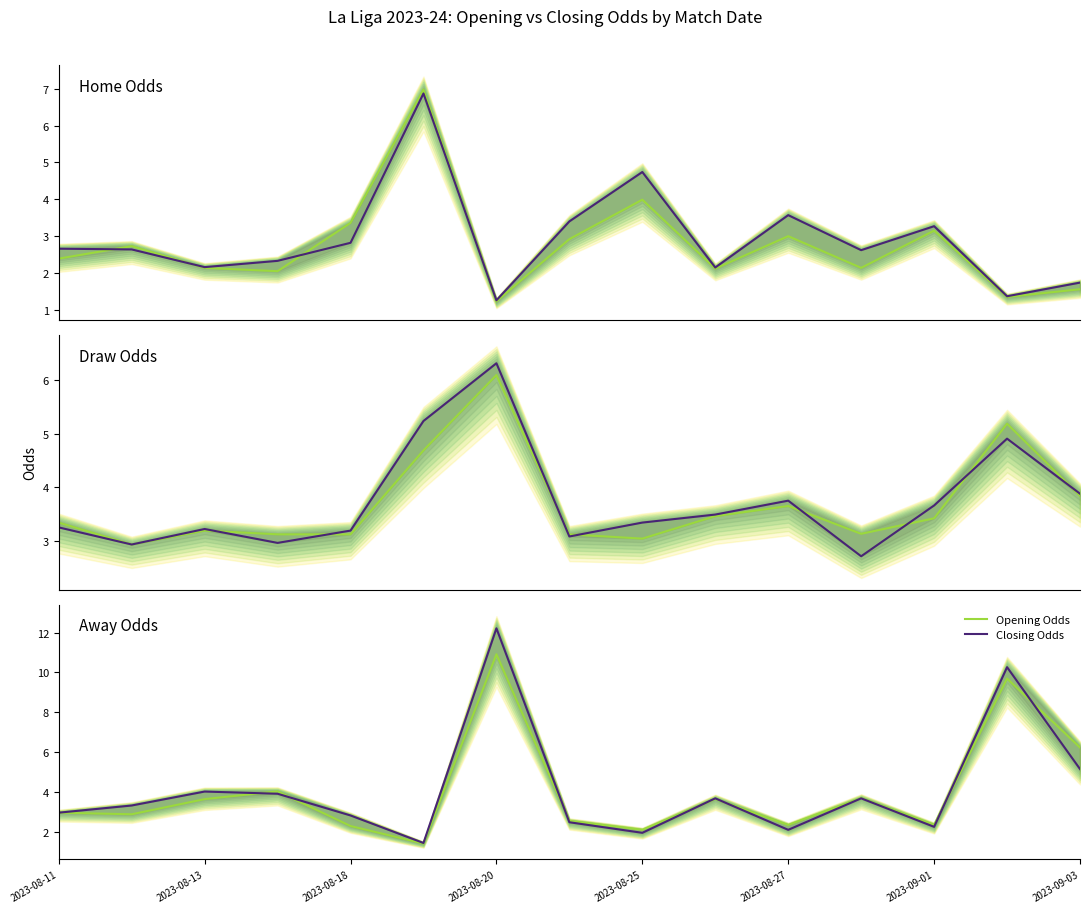

At how many categories does at least one series exceed 7?

2